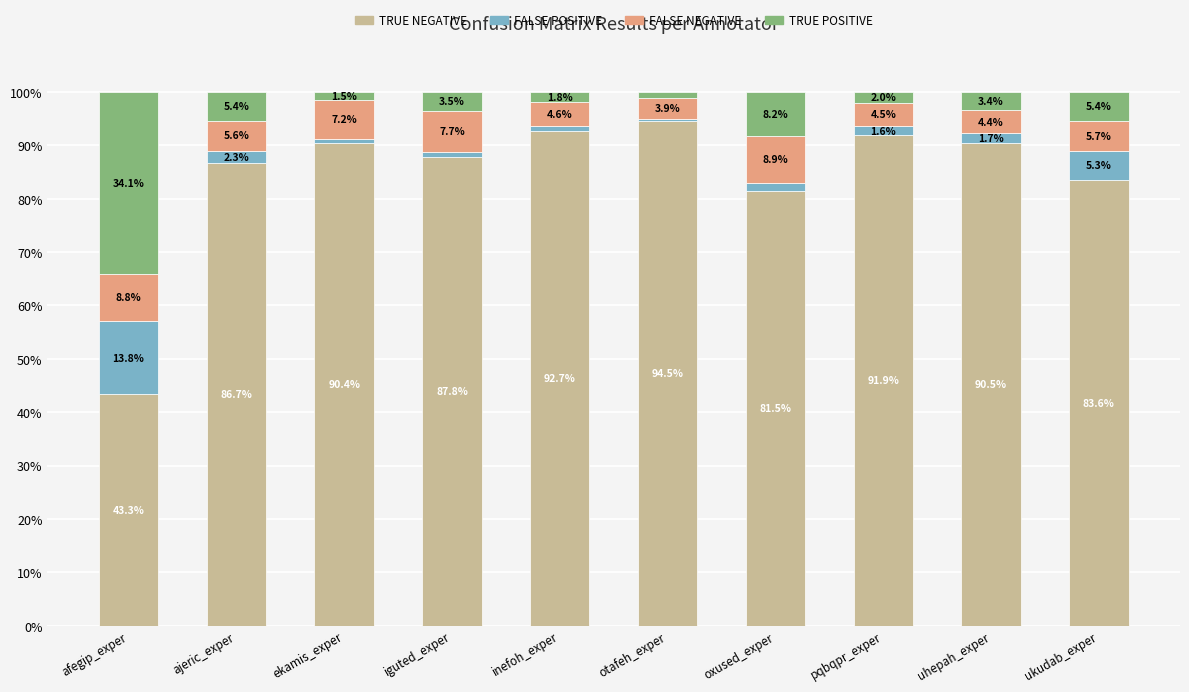

The value of TRUE NEGATIVE at otafeh_exper is 94.5. True or false?

True